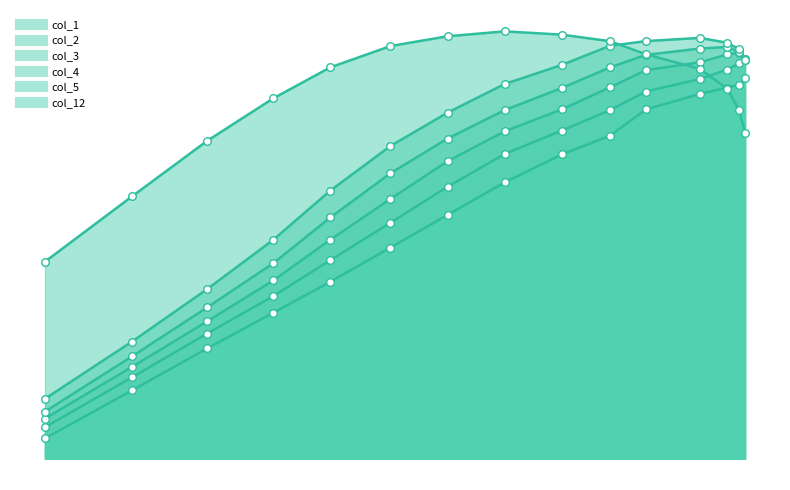

Which series contains the highest Y value?

col_12